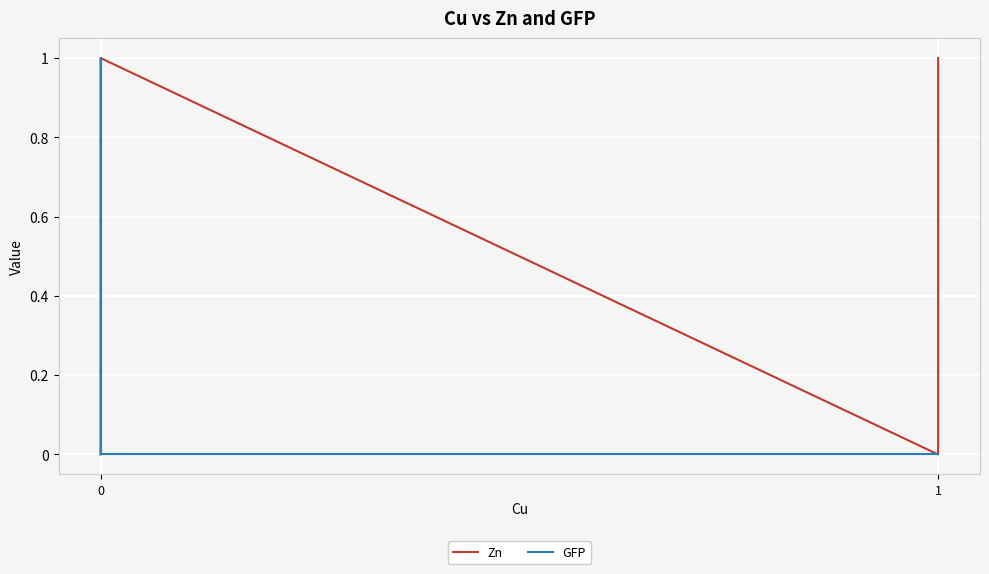

Which series has the widest spread of values?

Zn